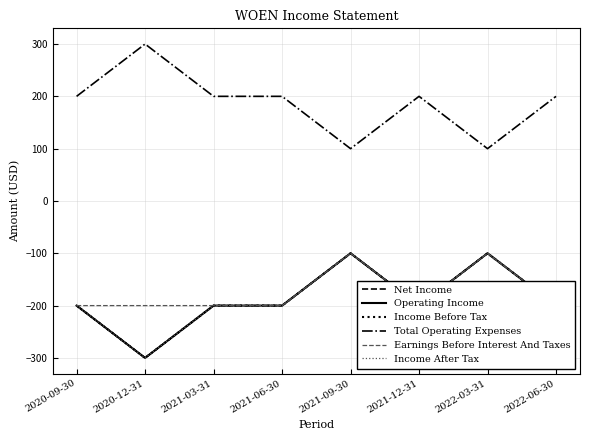

Is the value of Earnings Before Interest And Taxes at 2022-03-31 greater than the value of Income After Tax at 2022-03-31?

No